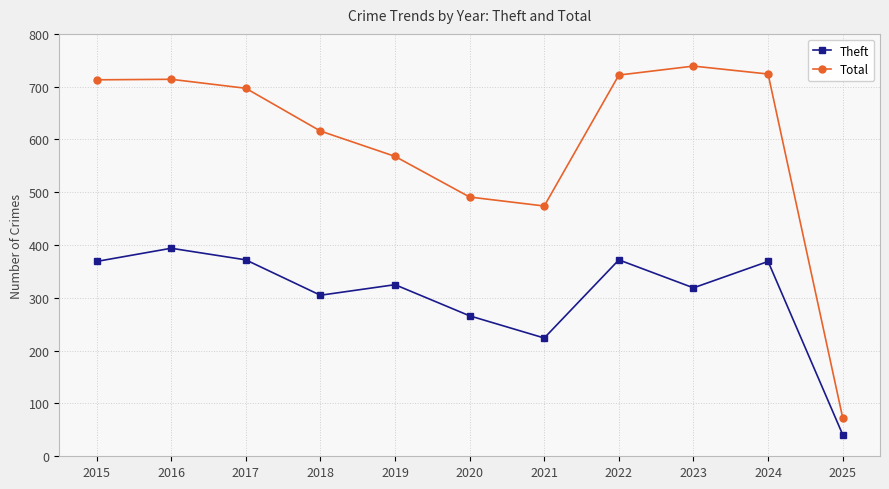

The Theft series shows 138 at 2018. True or false?

False